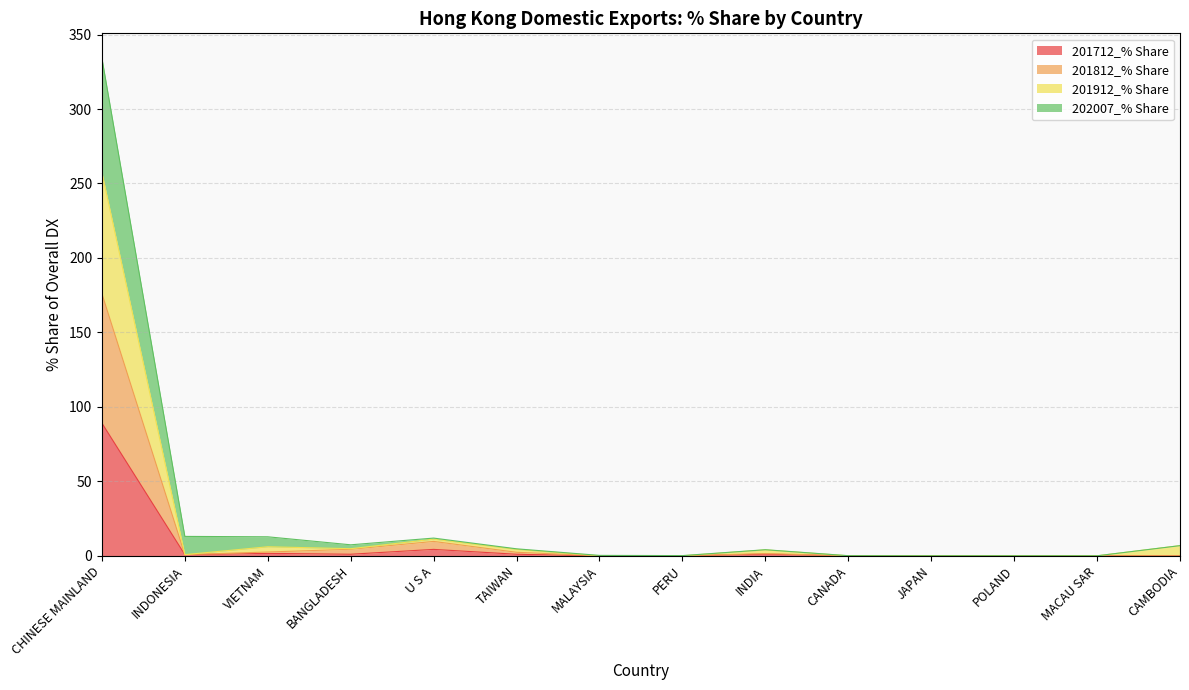

The value of 201712_% Share at MACAU SAR is 0.0. True or false?

True